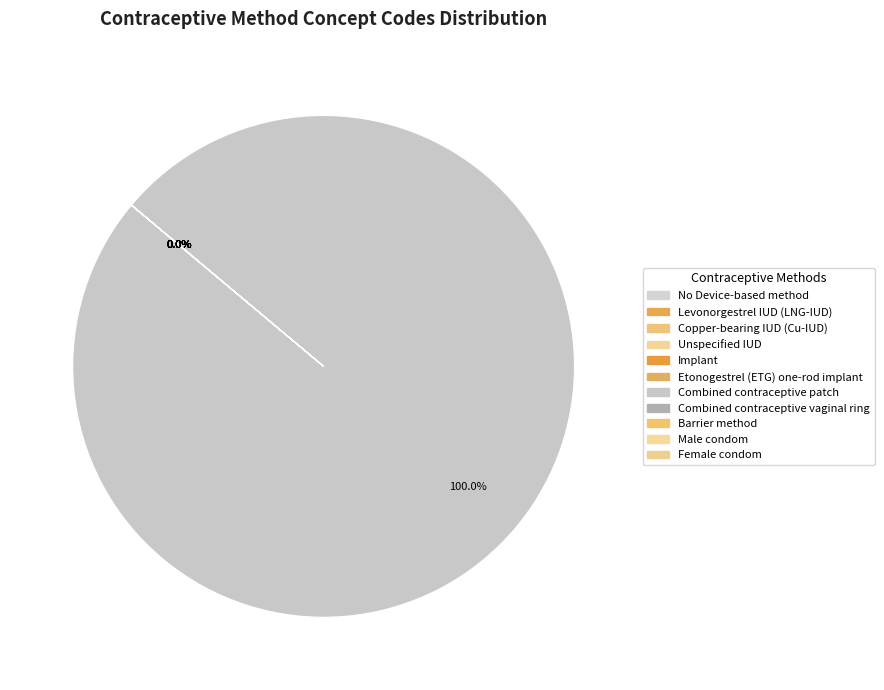

Which category has the biggest portion of the pie?

Combined contraceptive patch